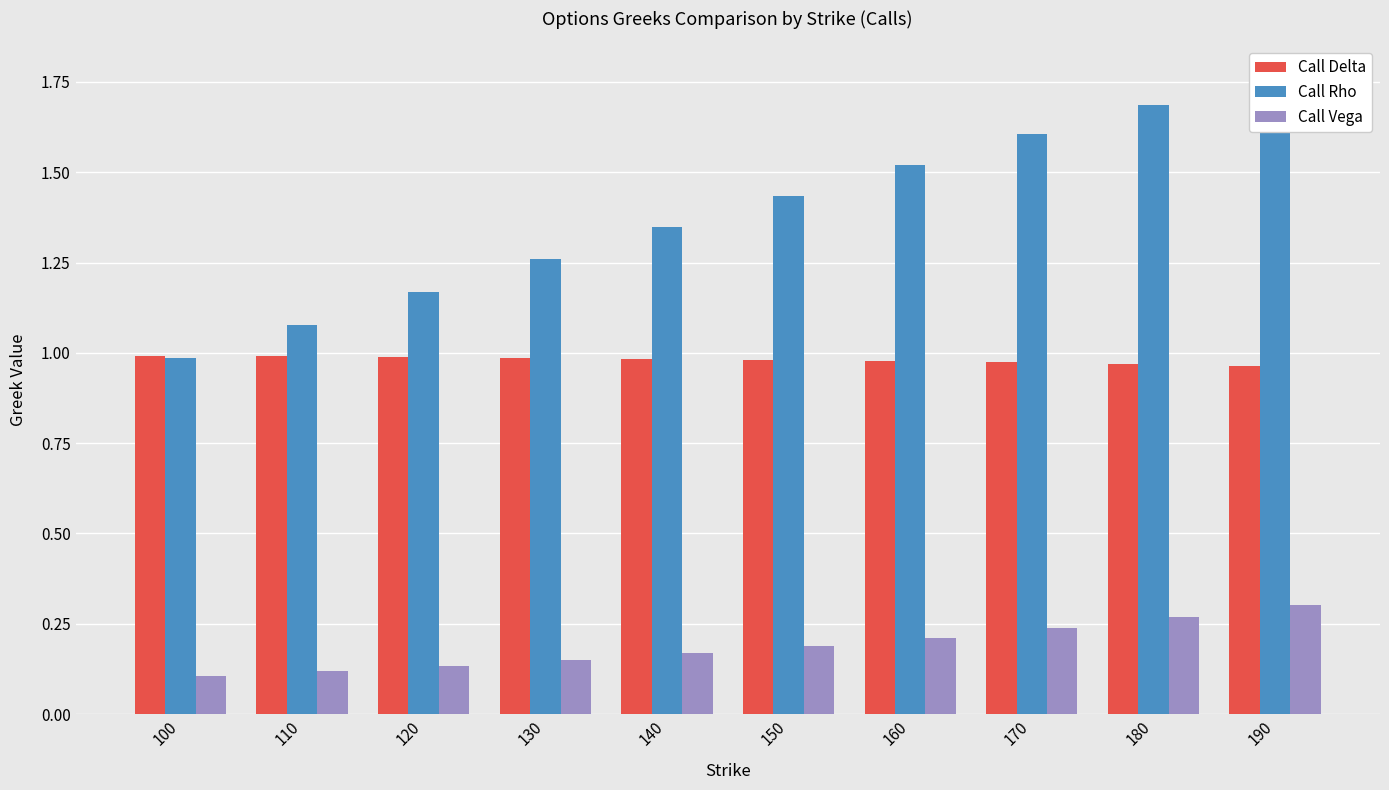

What is the minimum value for Call Delta?

1.0